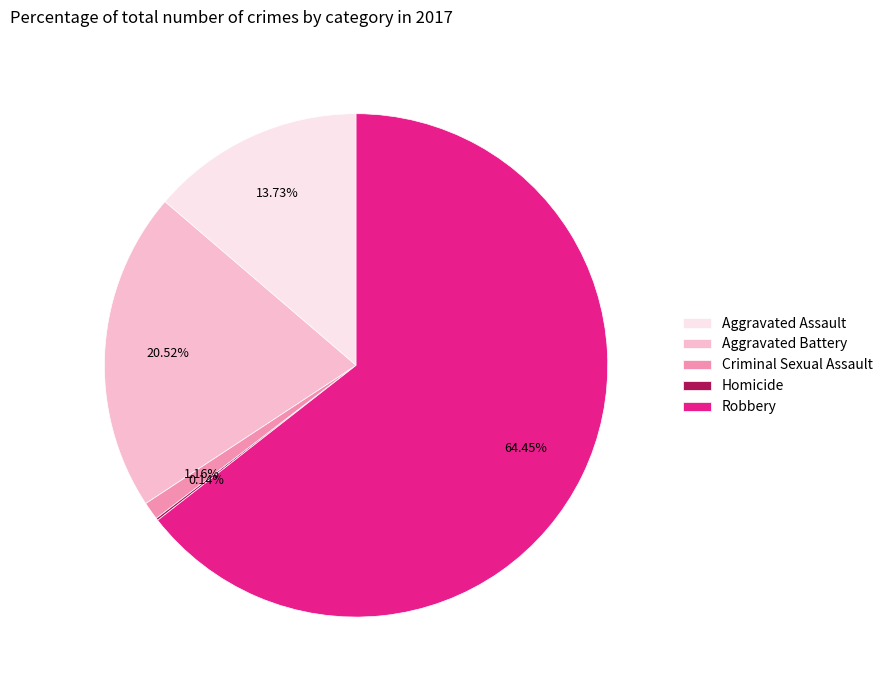

How much of the chart is everything except Robbery?

35.5%